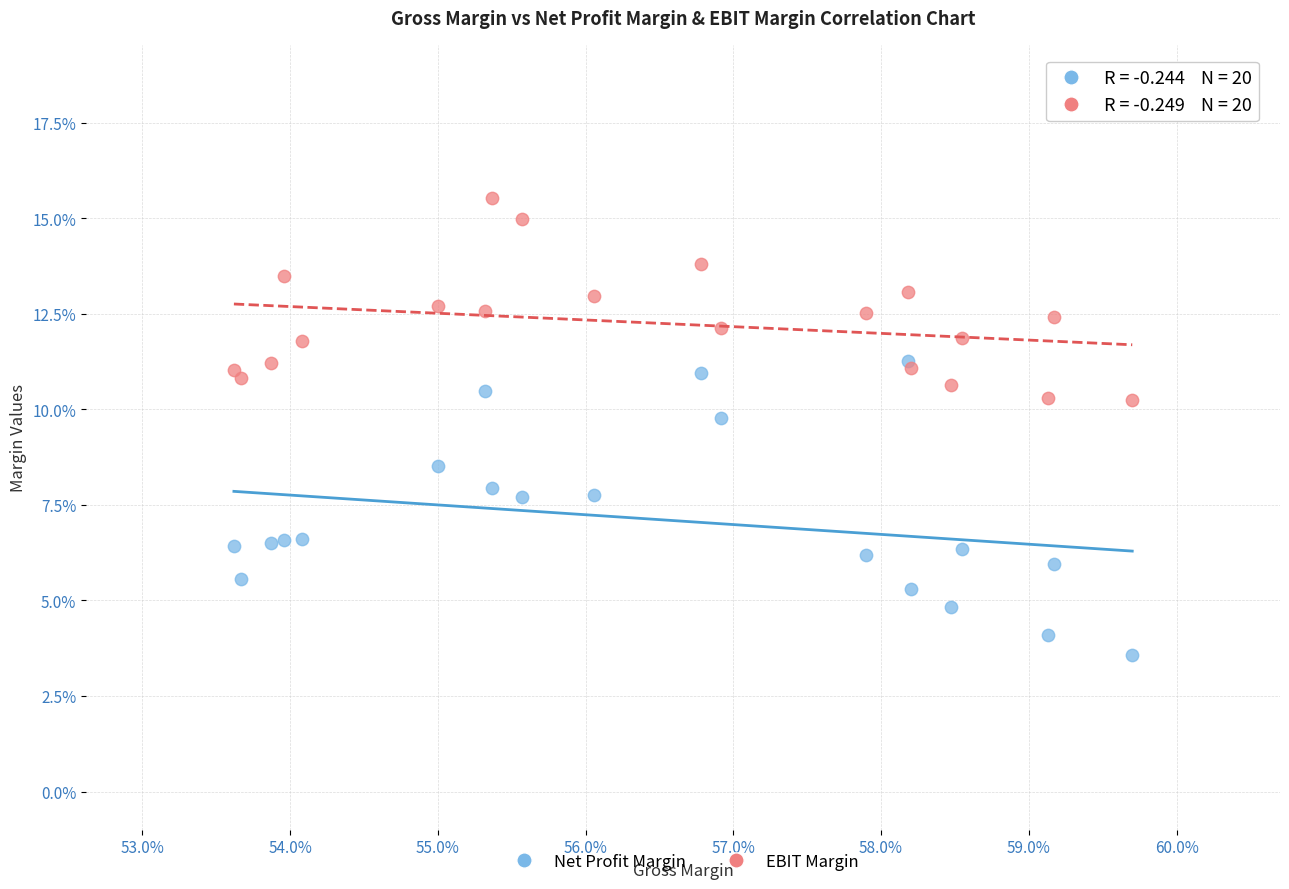

What are all the series names shown in the legend?

Net Profit Margin, EBIT Margin